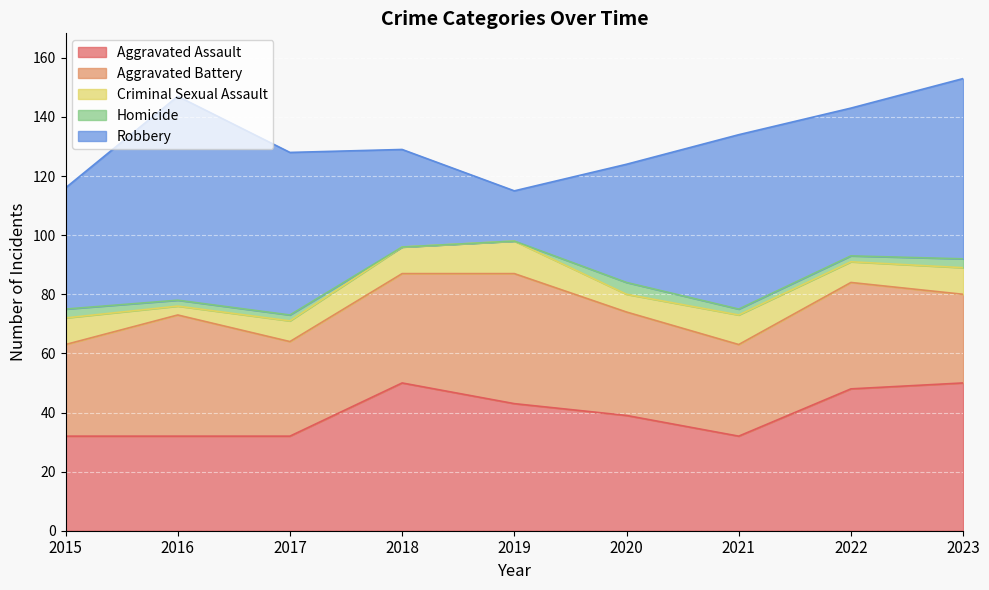

Which series has the largest range (max minus min)?

Robbery